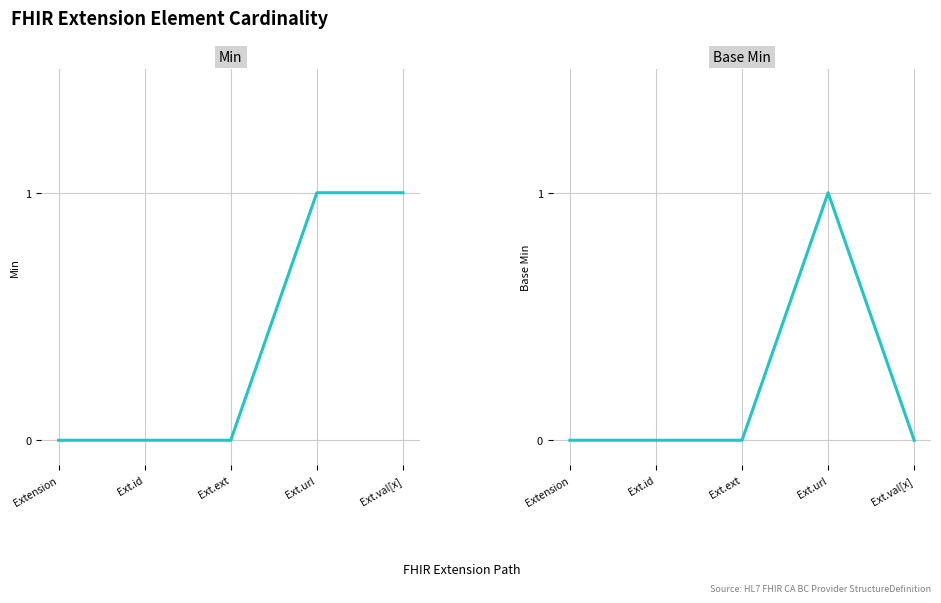

The value of Min at Ext.id is 1. True or false?

False